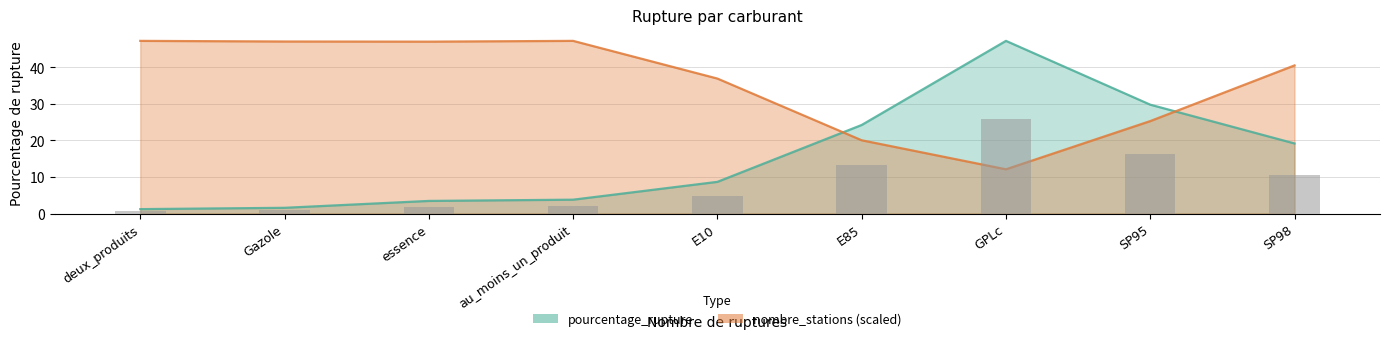

Which label corresponds to the smallest value in the chart?

deux_produits